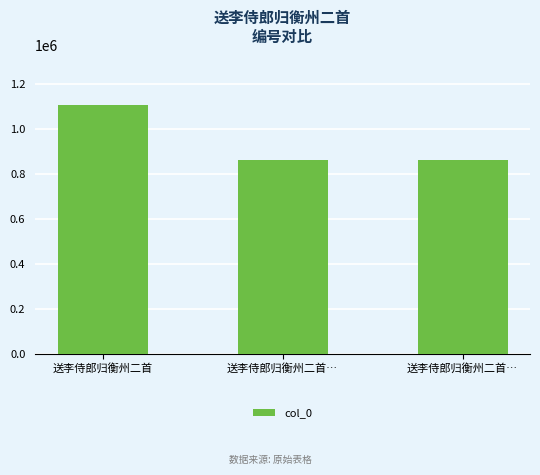

How many data points does each series have?

3